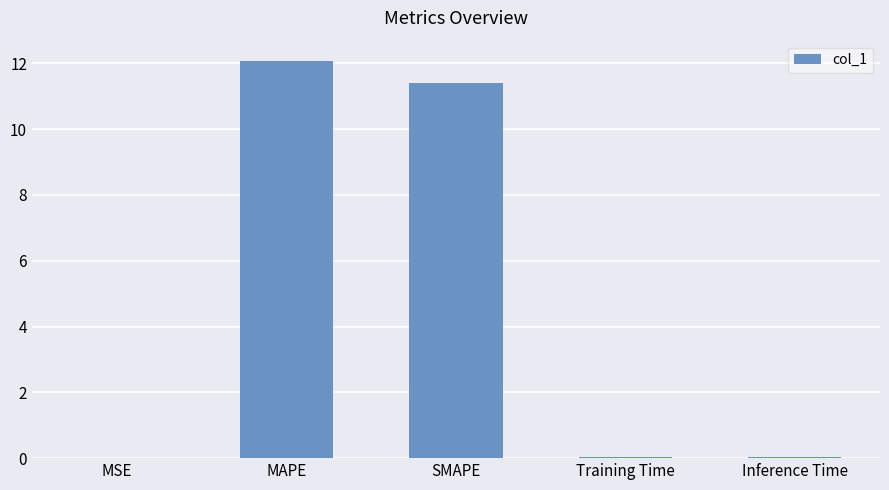

Count the number of categories in the chart.

5